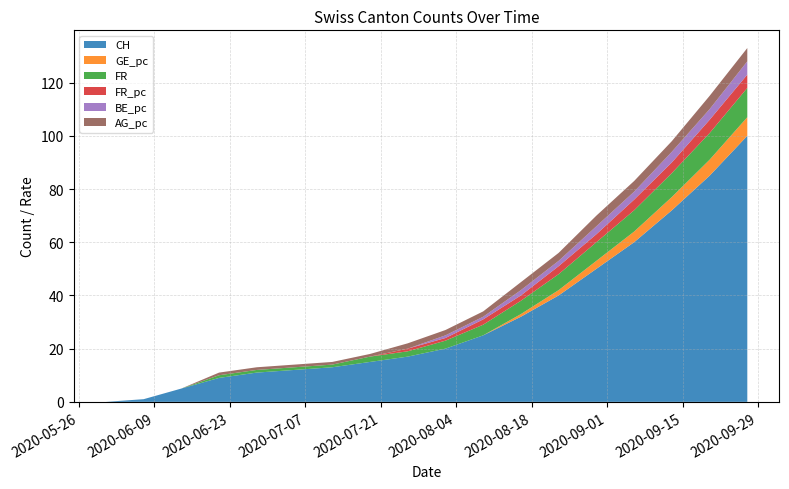

Reading left to right, list all the values displayed in this chart.

CH: 2020-05-31=0	2020-06-07=1	2020-06-14=5	2020-06-21=9	2020-06-28=11	2020-07-05=12	2020-07-12=13	2020-07-19=15	2020-07-26=17	2020-08-02=20	2020-08-09=25	2020-08-16=32	2020-08-23=40	2020-08-30=50	2020-09-06=60	2020-09-13=72	2020-09-20=85	2020-09-27=100
GE_pc: 2020-05-31=0	2020-06-07=0	2020-06-14=0	2020-06-21=0	2020-06-28=0	2020-07-05=0	2020-07-12=0	2020-07-19=0	2020-07-26=0	2020-08-02=0	2020-08-09=0	2020-08-16=1	2020-08-23=2	2020-08-30=3	2020-09-06=4	2020-09-13=5	2020-09-20=6	2020-09-27=7
FR: 2020-05-31=0	2020-06-07=0	2020-06-14=0	2020-06-21=1	2020-06-28=1	2020-07-05=1	2020-07-12=1	2020-07-19=2	2020-07-26=2	2020-08-02=3	2020-08-09=4	2020-08-16=5	2020-08-23=6	2020-08-30=7	2020-09-06=8	2020-09-13=9	2020-09-20=10	2020-09-27=11
FR_pc: 2020-05-31=0	2020-06-07=0	2020-06-14=0	2020-06-21=0	2020-06-28=0	2020-07-05=0	2020-07-12=0	2020-07-19=0	2020-07-26=1	2020-08-02=1	2020-08-09=2	2020-08-16=2	2020-08-23=3	2020-08-30=3	2020-09-06=4	2020-09-13=4	2020-09-20=5	2020-09-27=5
BE_pc: 2020-05-31=0	2020-06-07=0	2020-06-14=0	2020-06-21=0	2020-06-28=0	2020-07-05=0	2020-07-12=0	2020-07-19=0	2020-07-26=0	2020-08-02=1	2020-08-09=1	2020-08-16=2	2020-08-23=2	2020-08-30=3	2020-09-06=3	2020-09-13=4	2020-09-20=4	2020-09-27=5
AG_pc: 2020-05-31=0	2020-06-07=0	2020-06-14=0	2020-06-21=1	2020-06-28=1	2020-07-05=1	2020-07-12=1	2020-07-19=1	2020-07-26=2	2020-08-02=2	2020-08-09=2	2020-08-16=3	2020-08-23=3	2020-08-30=4	2020-09-06=4	2020-09-13=4	2020-09-20=5	2020-09-27=5